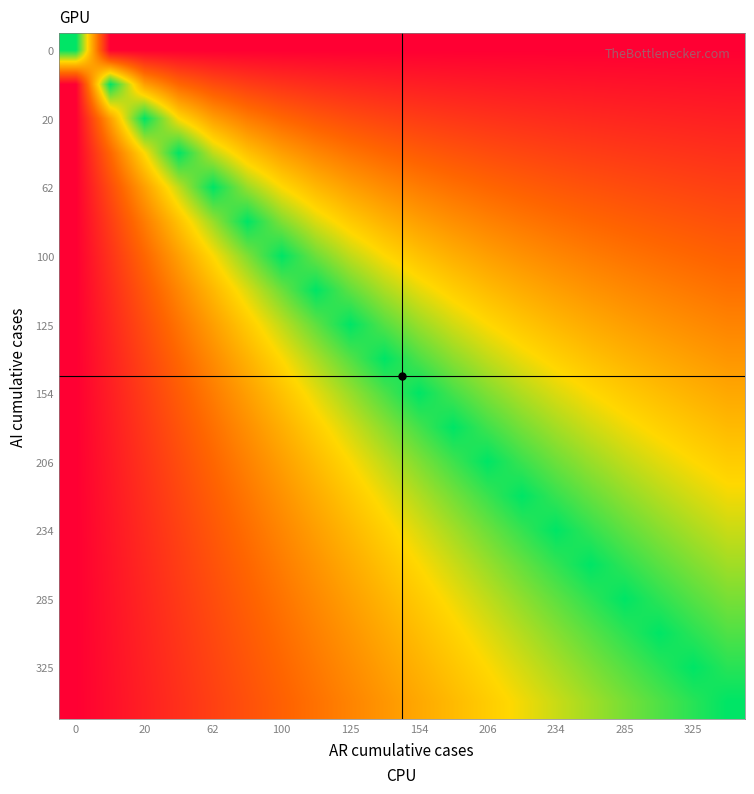

Reading left to right, what are all the values shown in this chart?

row_0: 1.0	0.0	0.0	0.0	0.0	0.0	0.0	0.0	0.0	0.0	0.0	0.0	0.0	0.0	0.0	0.0	0.0	0.0	0.0	0.0
row_1: 0.0	1.0	0.5	0.3	0.2	0.2	0.2	0.1	0.1	0.1	0.1	0.1	0.1	0.1	0.1	0.1	0.1	0.1	0.1	0.1
row_2: 0.0	0.5	1.0	0.7	0.5	0.4	0.3	0.3	0.2	0.2	0.2	0.2	0.2	0.2	0.1	0.1	0.1	0.1	0.1	0.1
row_3: 0.0	0.3	0.7	1.0	0.8	0.6	0.5	0.4	0.4	0.3	0.3	0.3	0.2	0.2	0.2	0.2	0.2	0.2	0.2	0.2
row_4: 0.0	0.2	0.5	0.8	1.0	0.8	0.7	0.6	0.5	0.4	0.4	0.4	0.3	0.3	0.3	0.3	0.2	0.2	0.2	0.2
row_5: 0.0	0.2	0.4	0.6	0.8	1.0	0.8	0.7	0.6	0.6	0.5	0.5	0.4	0.4	0.4	0.3	0.3	0.3	0.3	0.3
row_6: 0.0	0.2	0.3	0.5	0.7	0.8	1.0	0.9	0.8	0.7	0.6	0.5	0.5	0.5	0.4	0.4	0.4	0.4	0.3	0.3
row_7: 0.0	0.1	0.3	0.4	0.6	0.7	0.9	1.0	0.9	0.8	0.7	0.6	0.6	0.5	0.5	0.5	0.4	0.4	0.4	0.4
row_8: 0.0	0.1	0.2	0.4	0.5	0.6	0.8	0.9	1.0	0.9	0.8	0.7	0.7	0.6	0.6	0.5	0.5	0.5	0.4	0.4
row_9: 0.0	0.1	0.2	0.3	0.4	0.6	0.7	0.8	0.9	1.0	0.9	0.8	0.8	0.7	0.6	0.6	0.6	0.5	0.5	0.5
row_10: 0.0	0.1	0.2	0.3	0.4	0.5	0.6	0.7	0.8	0.9	1.0	0.9	0.8	0.8	0.7	0.7	0.6	0.6	0.6	0.5
row_11: 0.0	0.1	0.2	0.3	0.4	0.5	0.5	0.6	0.7	0.8	0.9	1.0	0.9	0.8	0.8	0.7	0.7	0.6	0.6	0.6
row_12: 0.0	0.1	0.2	0.2	0.3	0.4	0.5	0.6	0.7	0.8	0.8	0.9	1.0	0.9	0.9	0.8	0.8	0.7	0.7	0.6
row_13: 0.0	0.1	0.2	0.2	0.3	0.4	0.5	0.5	0.6	0.7	0.8	0.8	0.9	1.0	0.9	0.9	0.8	0.8	0.7	0.7
row_14: 0.0	0.1	0.1	0.2	0.3	0.4	0.4	0.5	0.6	0.6	0.7	0.8	0.9	0.9	1.0	0.9	0.9	0.8	0.8	0.7
row_15: 0.0	0.1	0.1	0.2	0.3	0.3	0.4	0.5	0.5	0.6	0.7	0.7	0.8	0.9	0.9	1.0	0.9	0.9	0.8	0.8
row_16: 0.0	0.1	0.1	0.2	0.2	0.3	0.4	0.4	0.5	0.6	0.6	0.7	0.8	0.8	0.9	0.9	1.0	0.9	0.9	0.8
row_17: 0.0	0.1	0.1	0.2	0.2	0.3	0.4	0.4	0.5	0.5	0.6	0.6	0.7	0.8	0.8	0.9	0.9	1.0	0.9	0.9
row_18: 0.0	0.1	0.1	0.2	0.2	0.3	0.3	0.4	0.4	0.5	0.6	0.6	0.7	0.7	0.8	0.8	0.9	0.9	1.0	0.9
row_19: 0.0	0.1	0.1	0.2	0.2	0.3	0.3	0.4	0.4	0.5	0.5	0.6	0.6	0.7	0.7	0.8	0.8	0.9	0.9	1.0